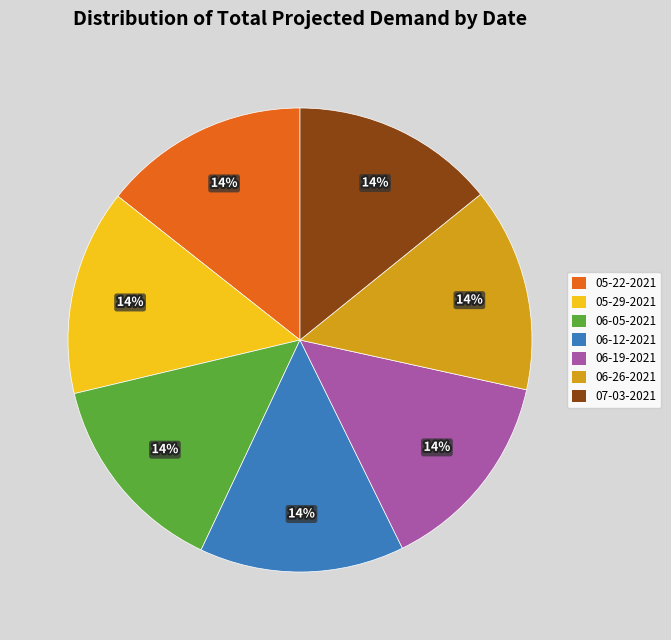

Is there a majority slice in this chart?

No